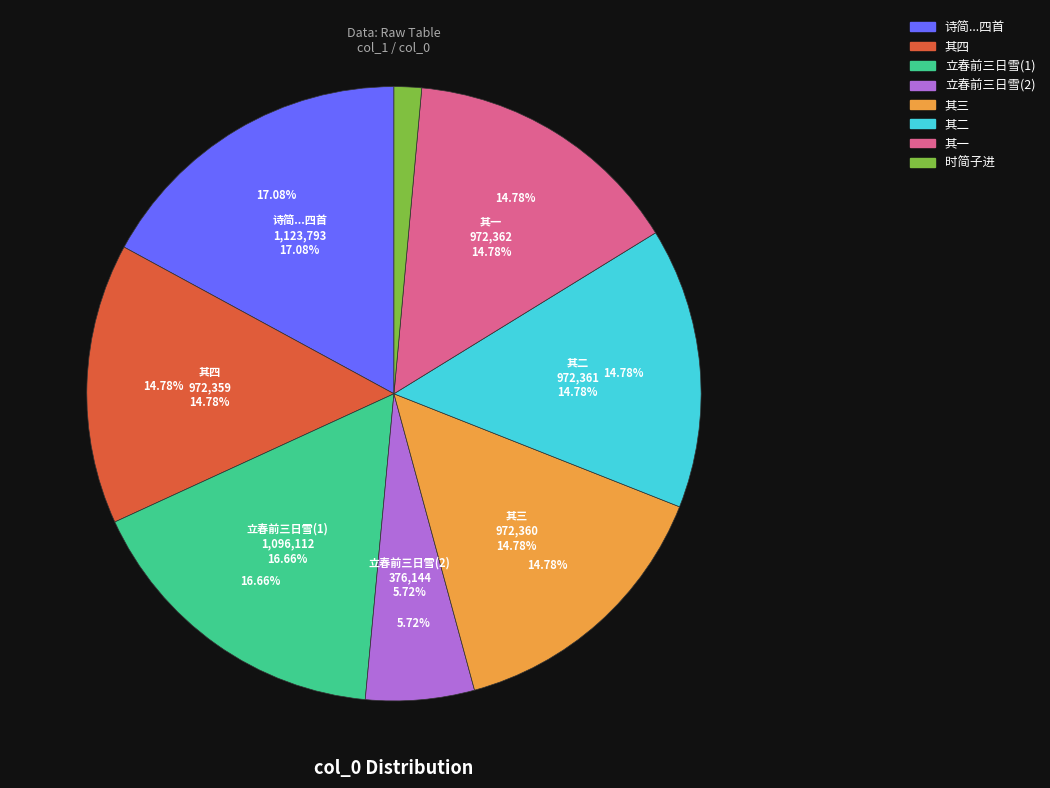

To the nearest percent, what is the average slice percentage?

12%